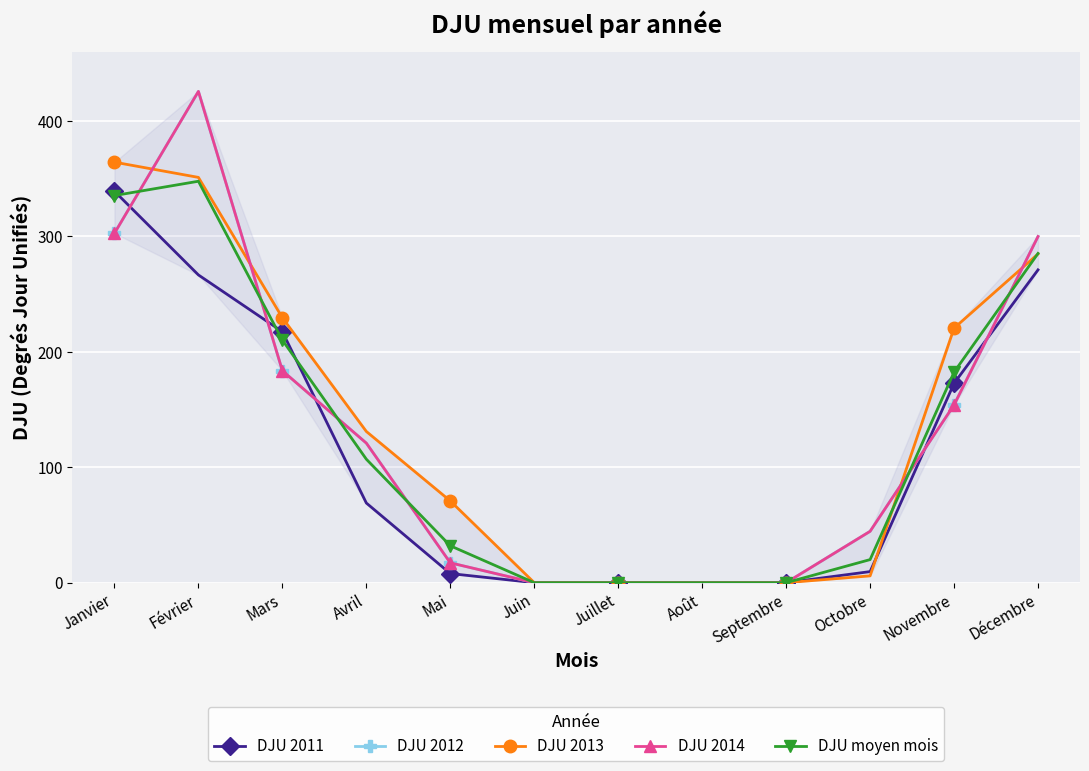

True or false: DJU 2012 has more than 0 interior local peaks.

True